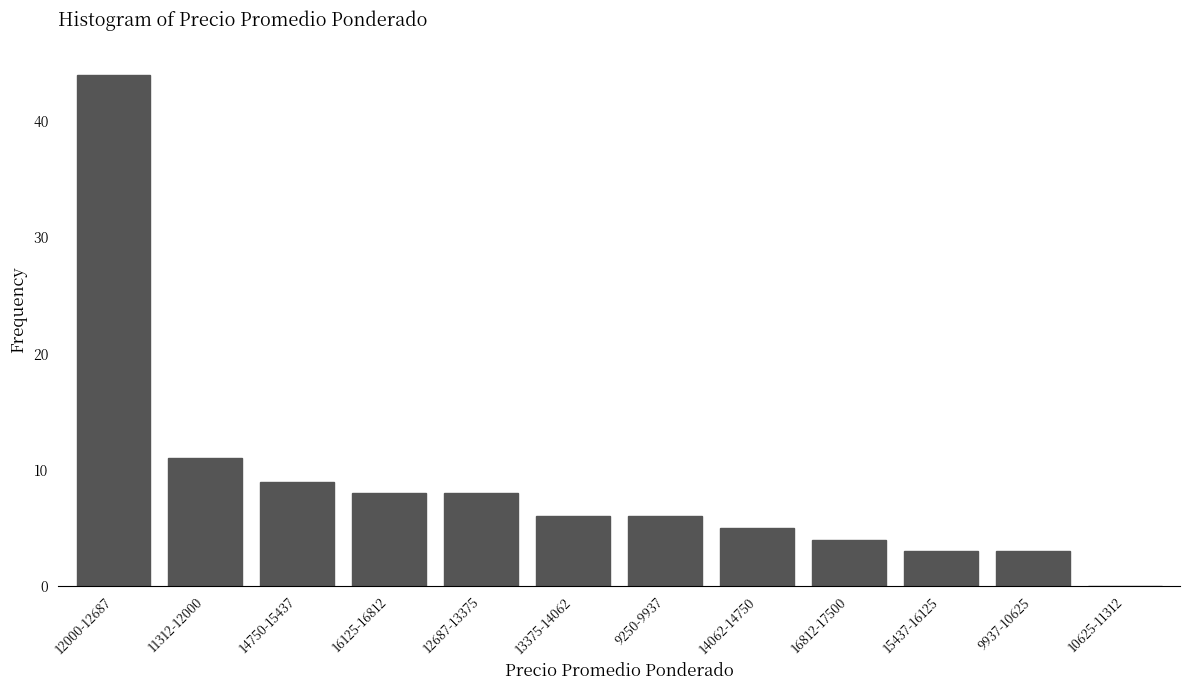

Reading left to right, list all the values displayed in this chart.

12000-12687=44	11312-12000=11	14750-15437=9	16125-16812=8	12687-13375=8	13375-14062=6	9250-9937=6	14062-14750=5	16812-17500=4	15437-16125=3	9937-10625=3	10625-11312=0